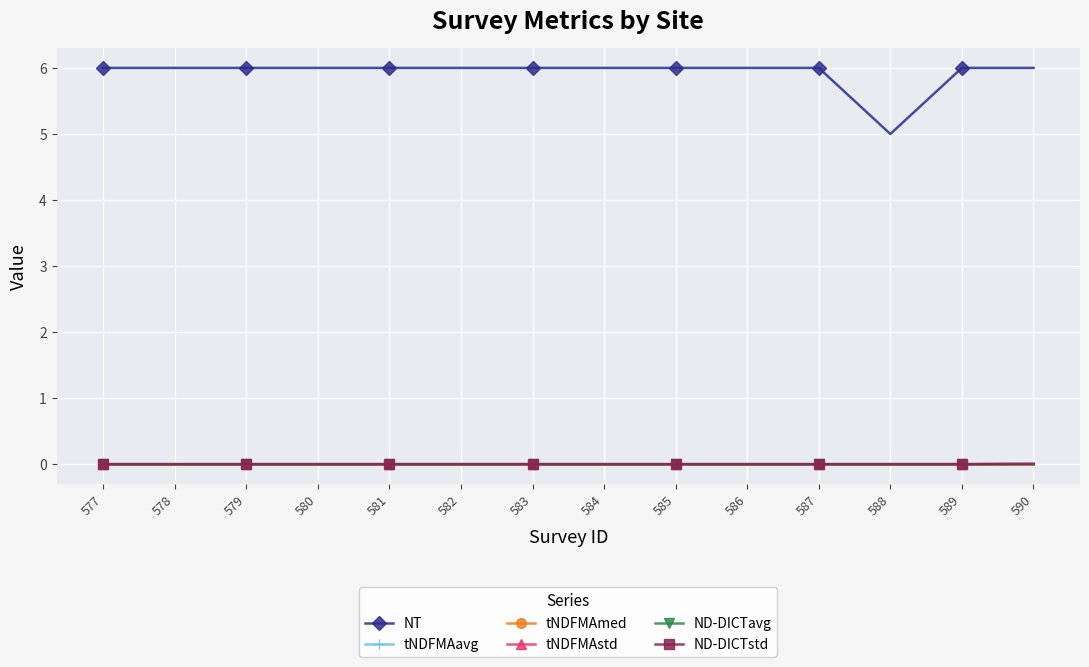

Which series has the largest total across all categories?

NT